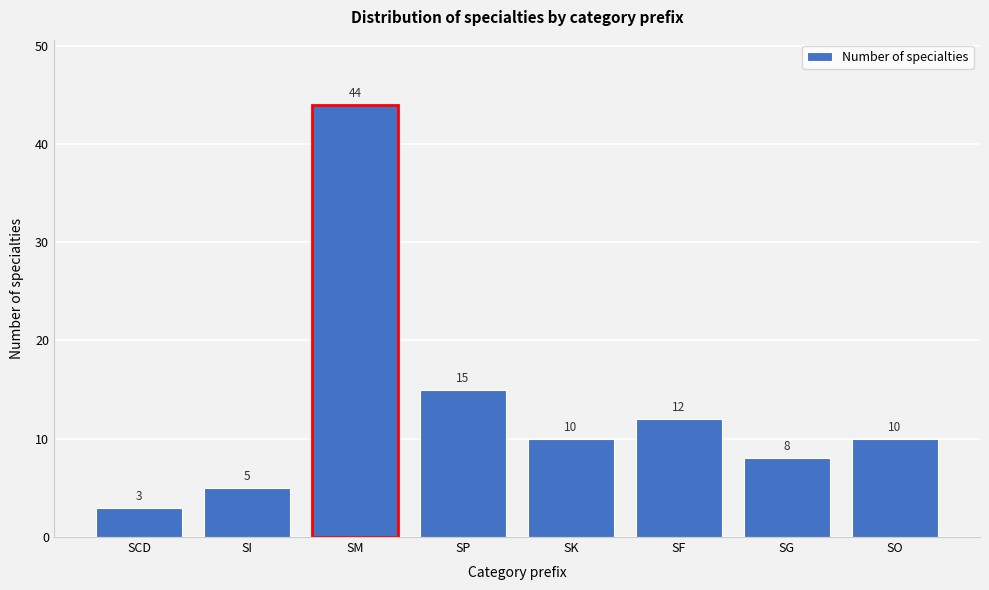

Reading right to left, extract all data points from this chart.

SO=10	SG=8	SF=12	SK=10	SP=15	SM=44	SI=5	SCD=3